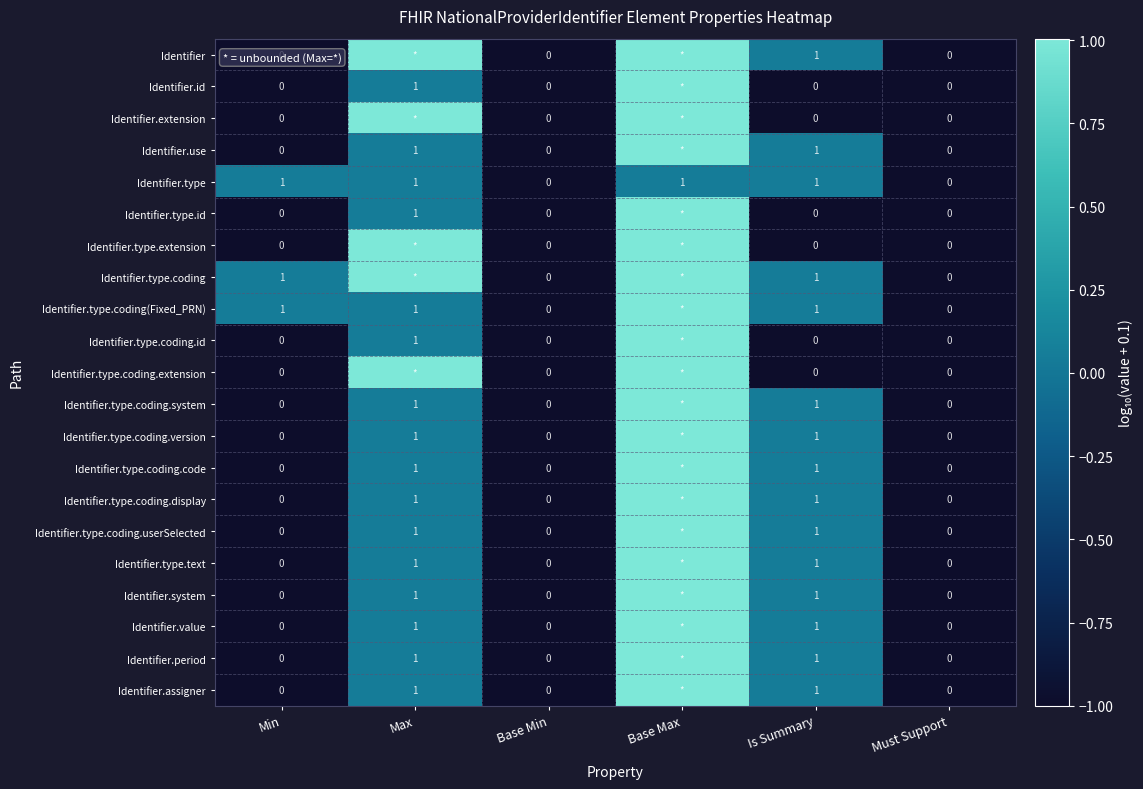

Is the value of Identifier.type at Max greater than the value of Identifier.type.coding.userSelected at Must Support?

Yes